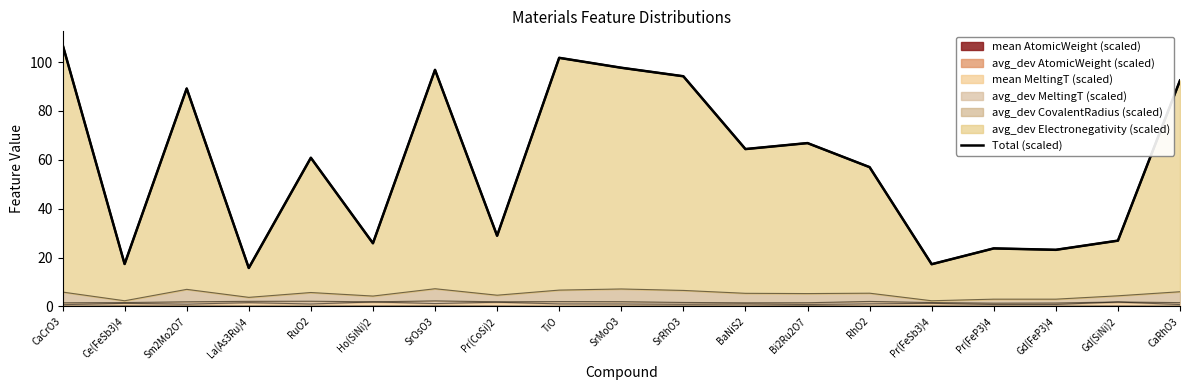

What is the label of the 12th point from the right?

Pr(CoSi)2